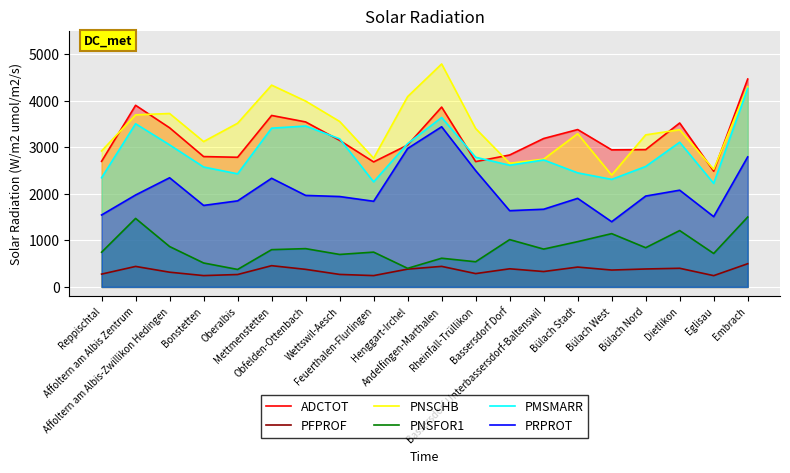

True or false: PFPROF and PMSMARR intersect in this chart.

False